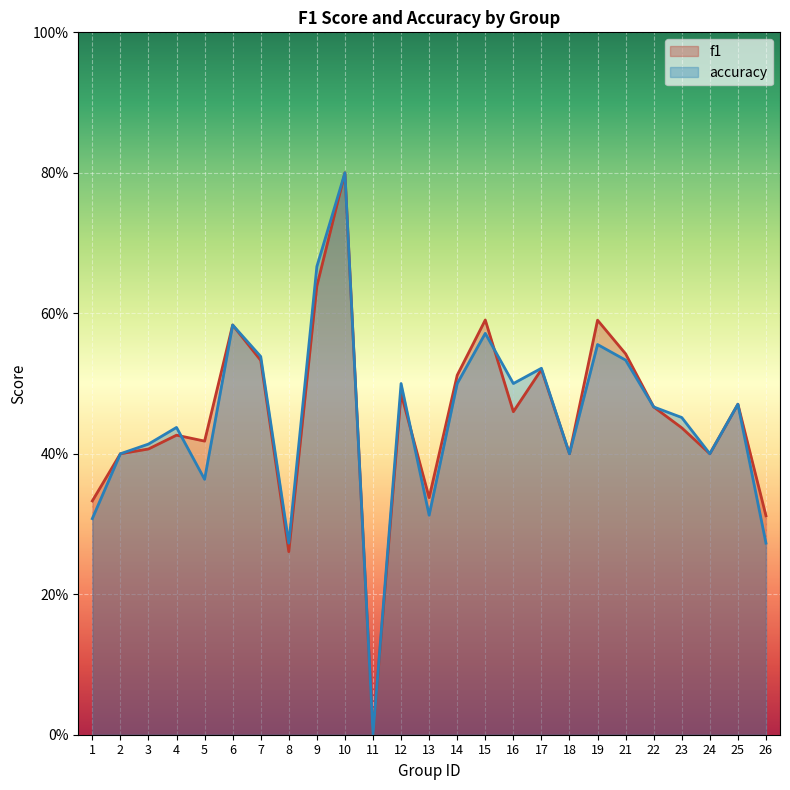

How many accuracy values are between 0 and 1?

25